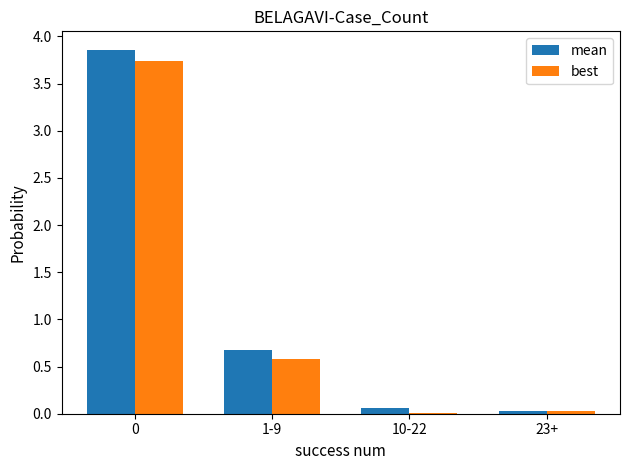

True or false: best has a value of 0.3 at 1-9.

False